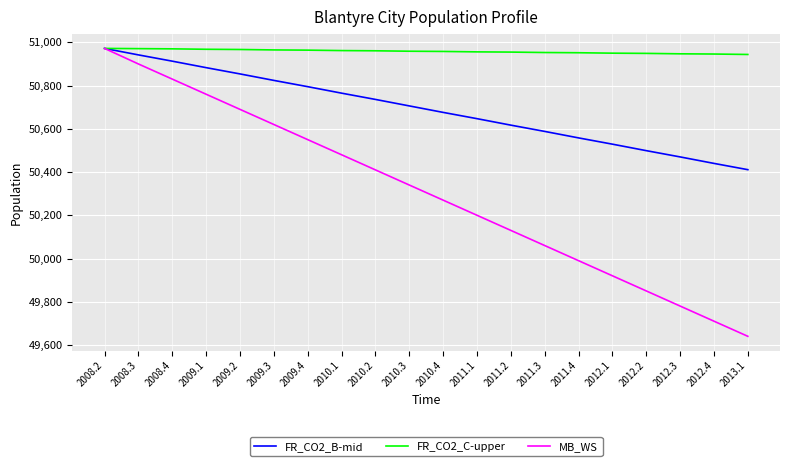

Rank the series by their average value, from lowest to highest.

MB_WS, FR_CO2_B-mid, FR_CO2_C-upper